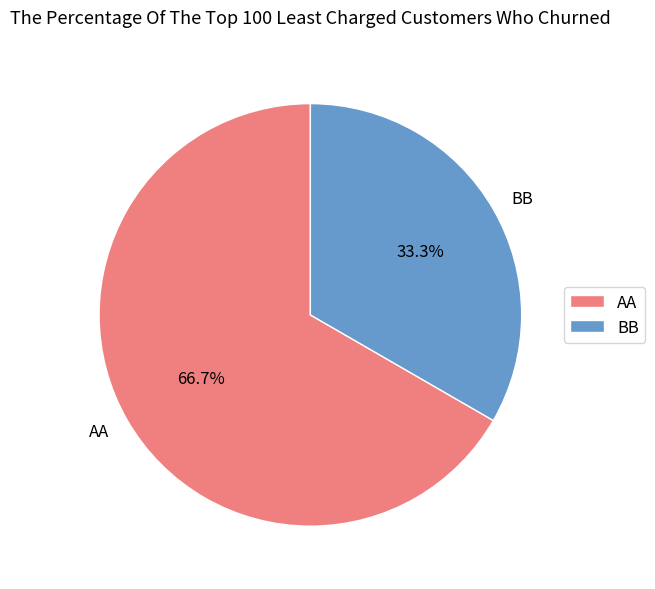

Do BB and AA together represent more than half of the pie?

Yes